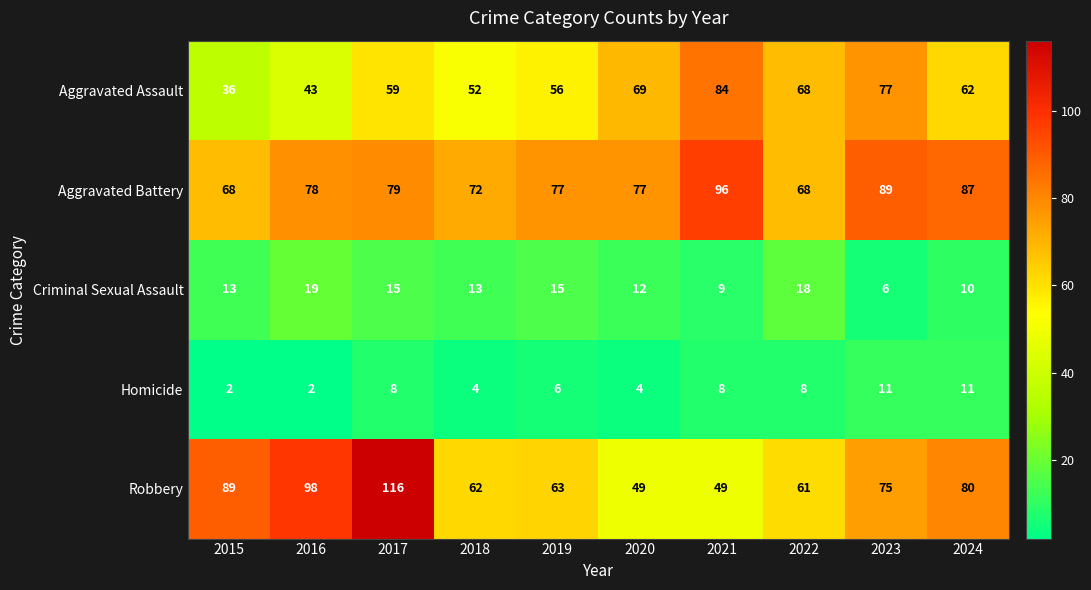

What is the total value across all series at 2018?

203